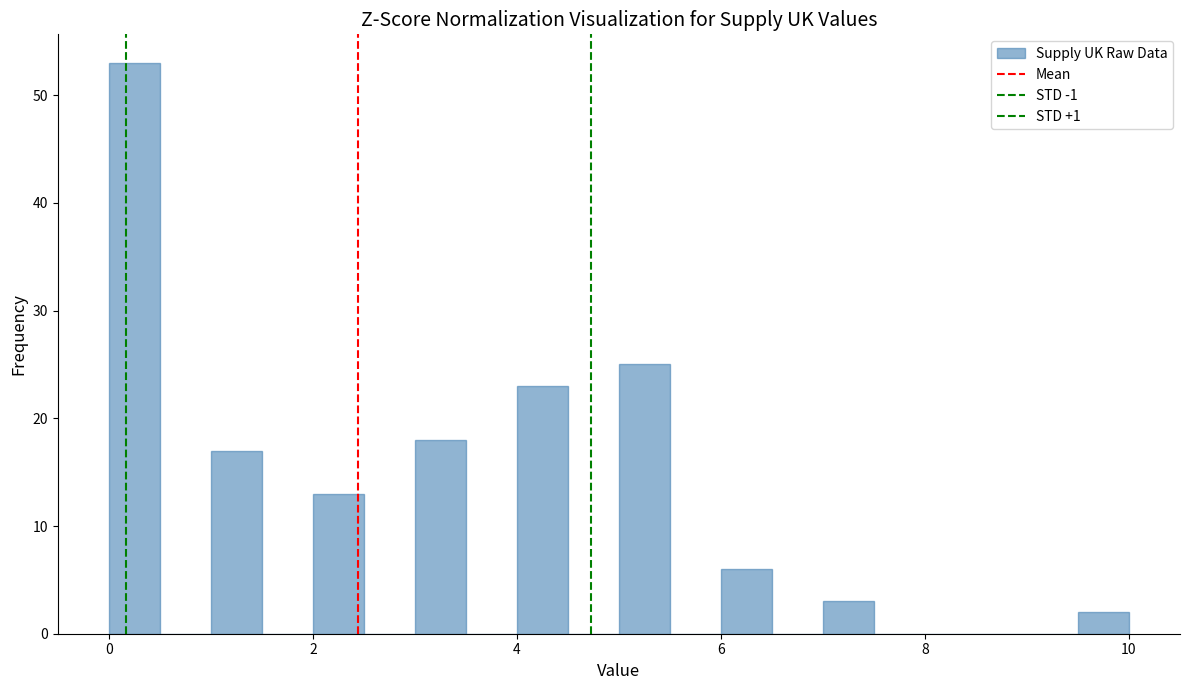

Read against the x-axis, roughly where is the centre of the tallest bar?

0.2